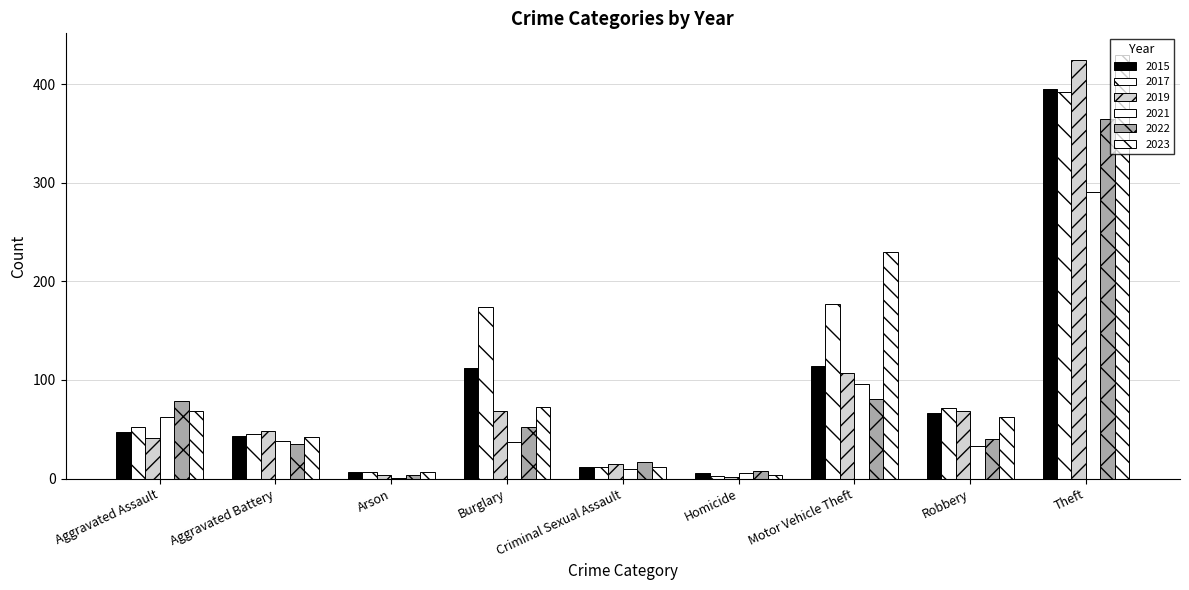

At which label does 2015 first exceed 47?

Burglary